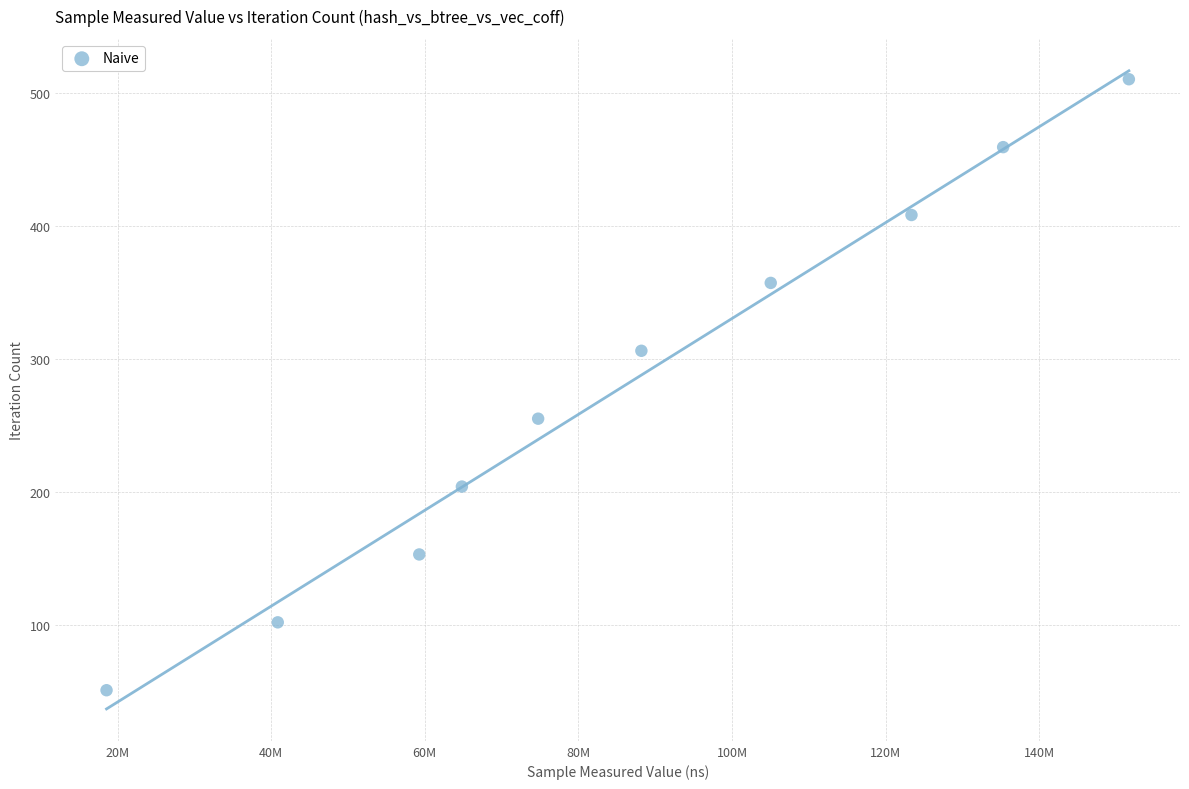

What is the range of Y values (max minus min)?

459